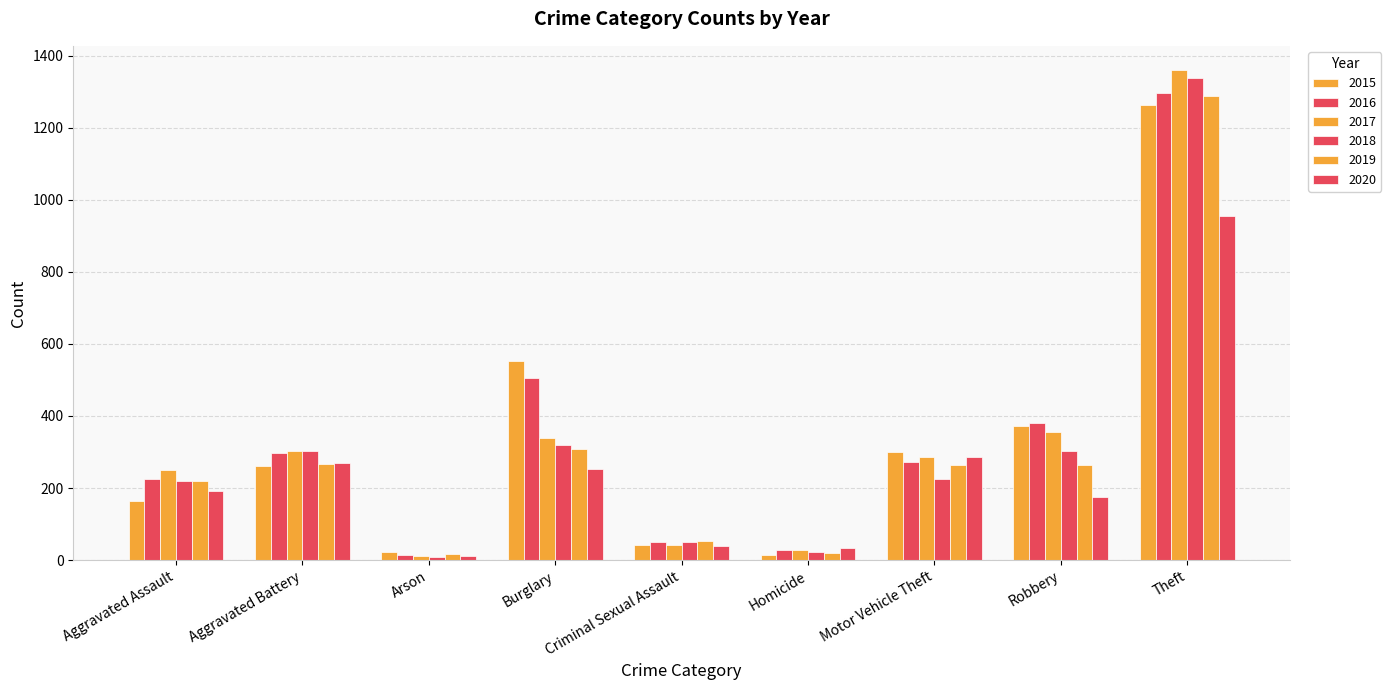

List the labels in order of 2019 value, smallest first.

Arson, Homicide, Criminal Sexual Assault, Aggravated Assault, Motor Vehicle Theft, Robbery, Aggravated Battery, Burglary, Theft